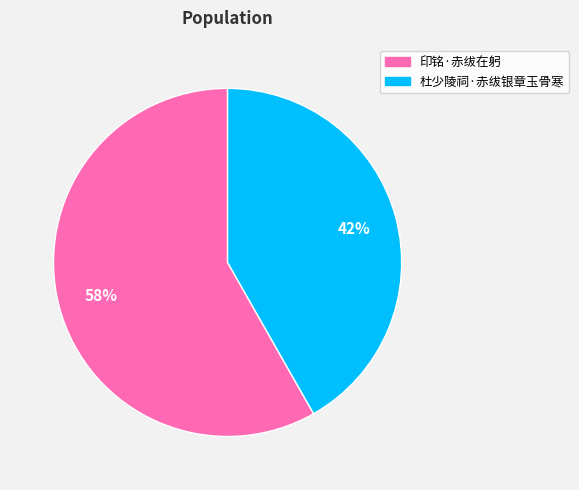

Is 印铭·赤绂在躬 the majority of the pie?

Yes